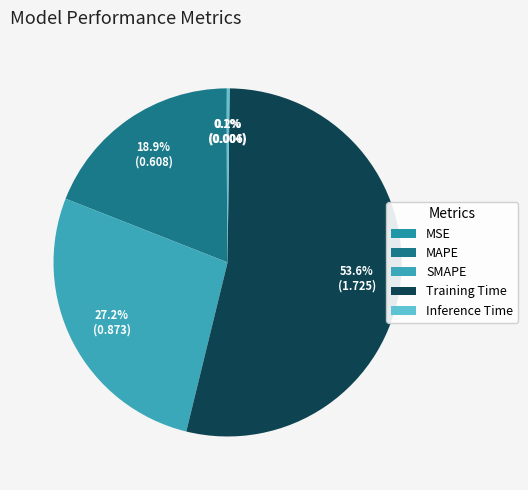

True or false: Inference Time accounts for 0% of the total.

True